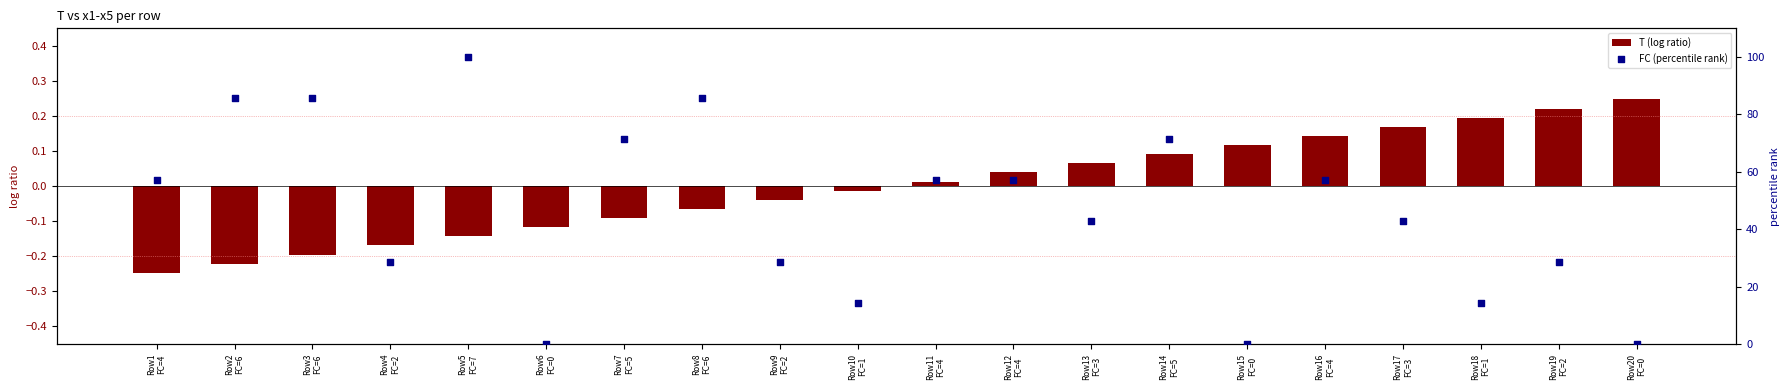

At which category is the sum across all series the highest?

Row5
FC=7